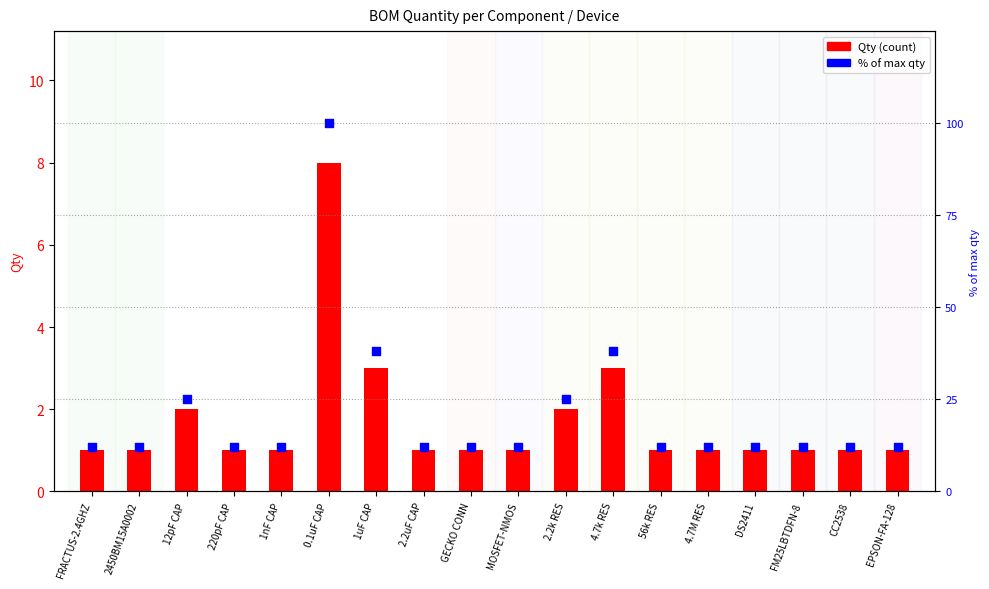

Between 1uF CAP and GECKO CONN, which is larger?

1uF CAP